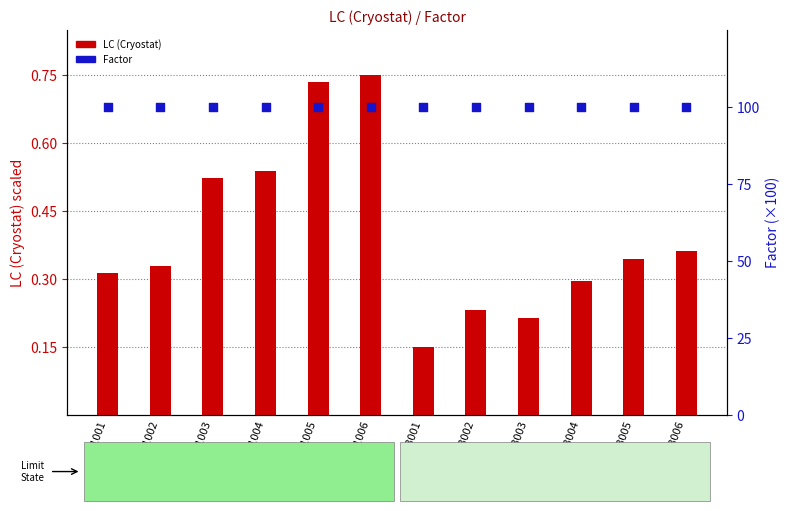

Which series has the largest total across all categories?

Factor